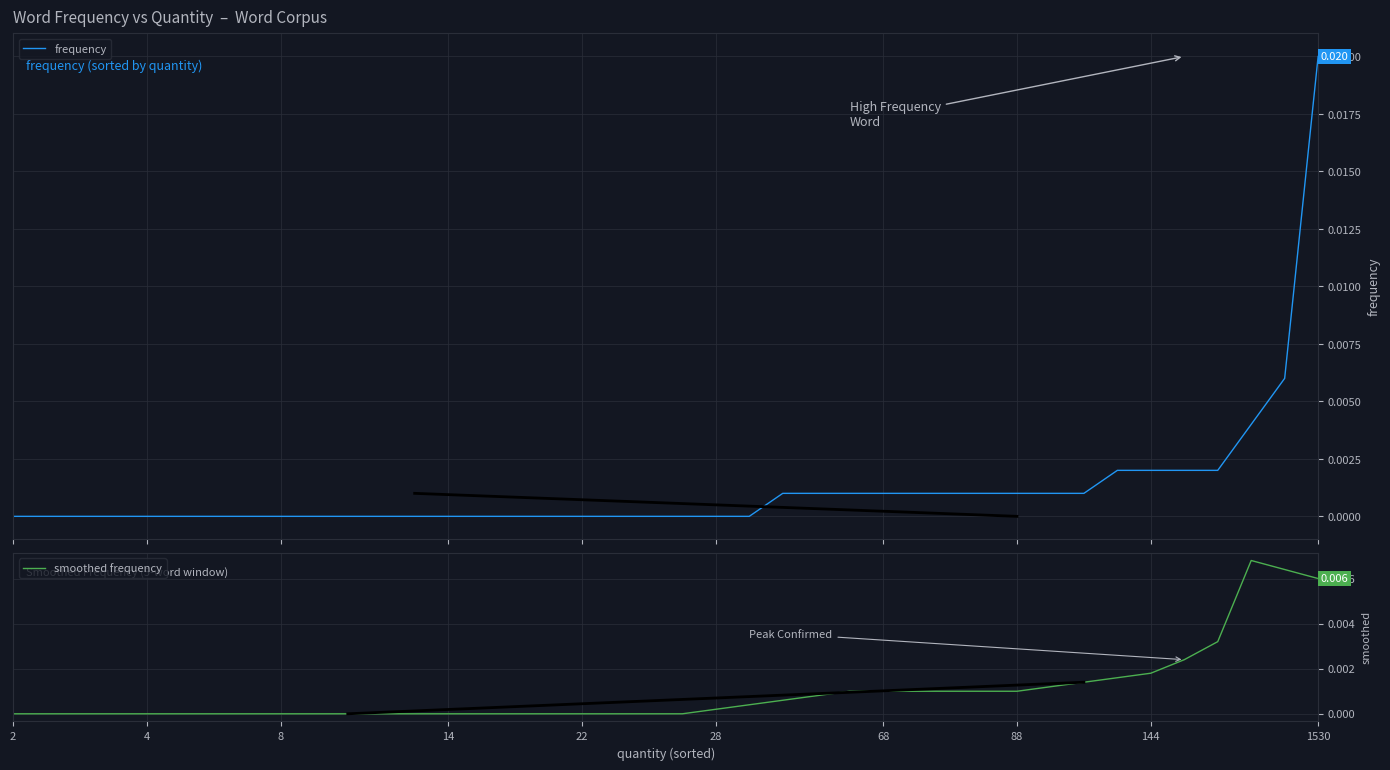

How many data points does each series have?

40